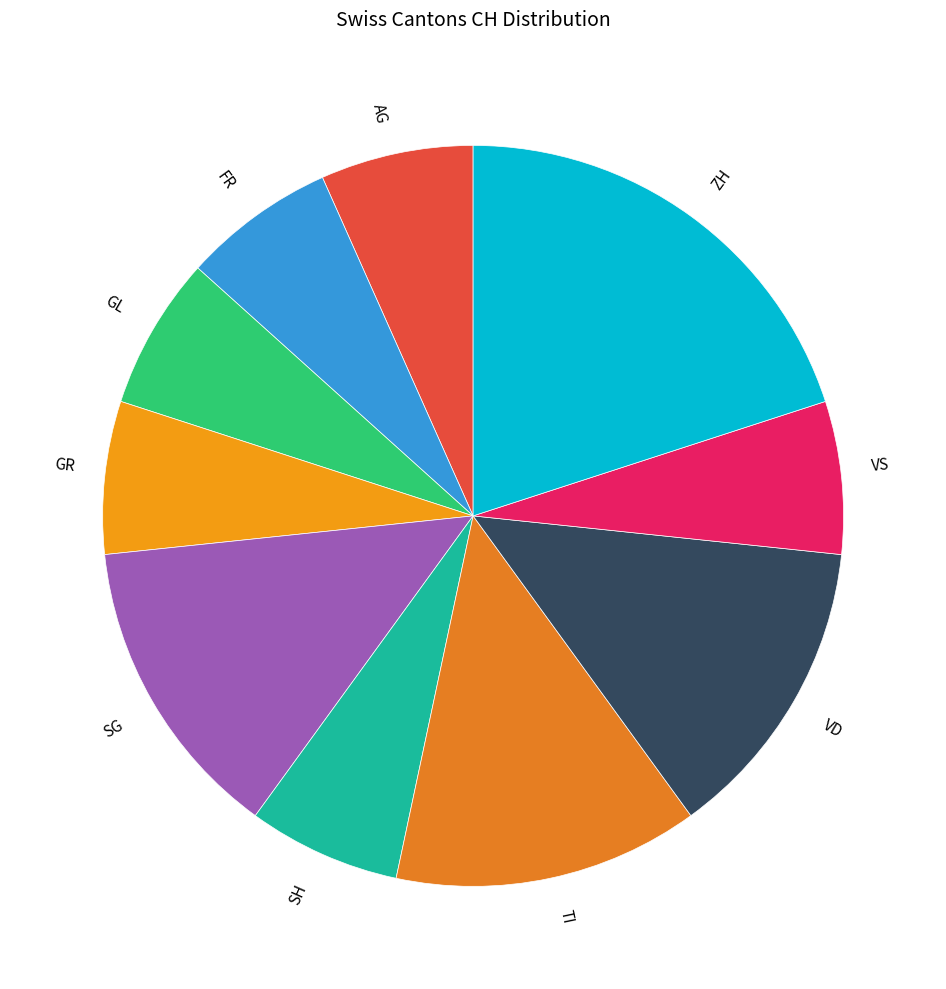

The FR slice represents 1% of the pie. True or false?

False